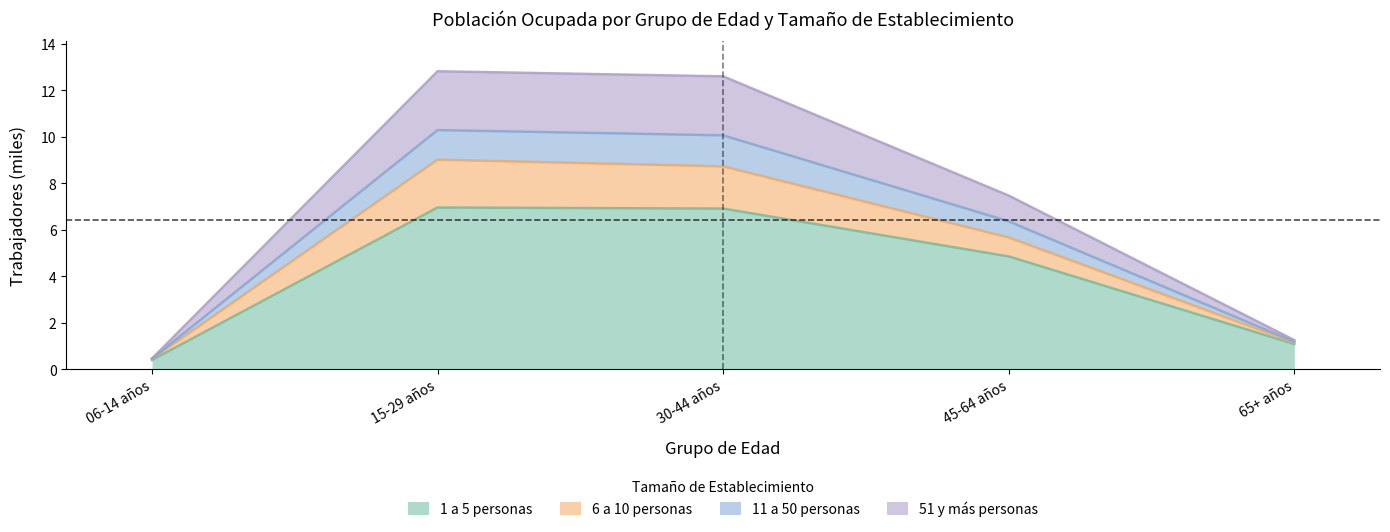

True or false: 1 a 5 personas has a value of 0.5 at 65+ años.

False